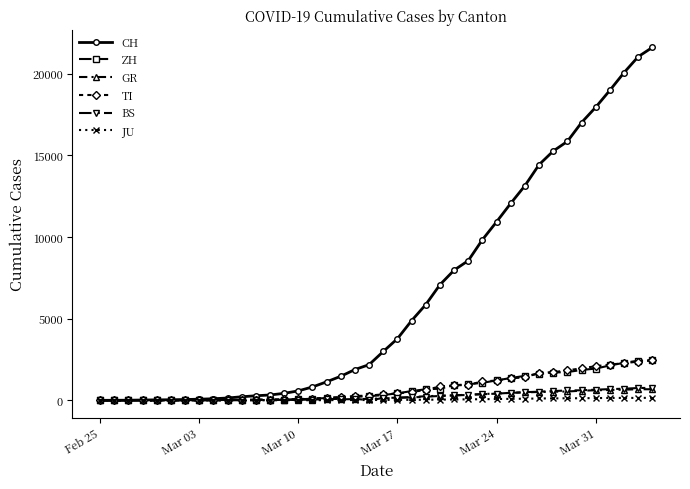

What is the difference between the maximum and minimum values in the JU series?

154